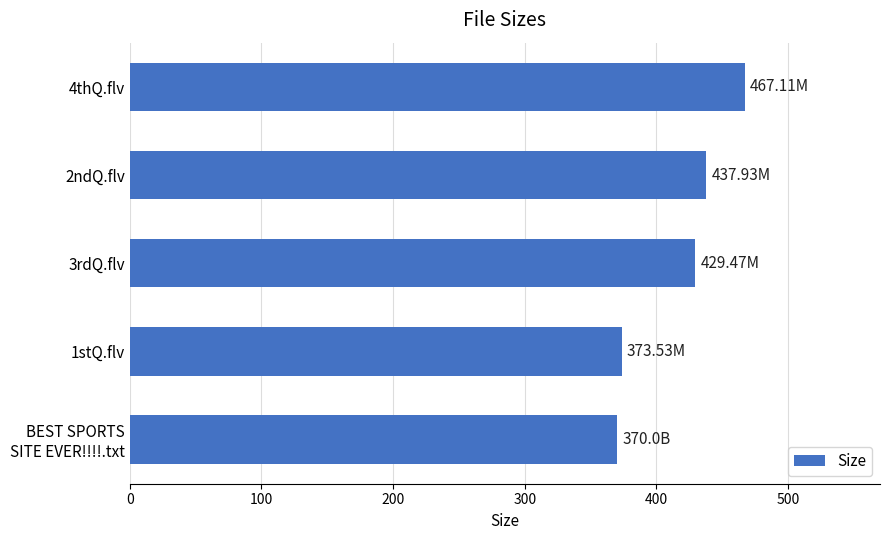

What is the difference between the maximum and minimum values?

97.1